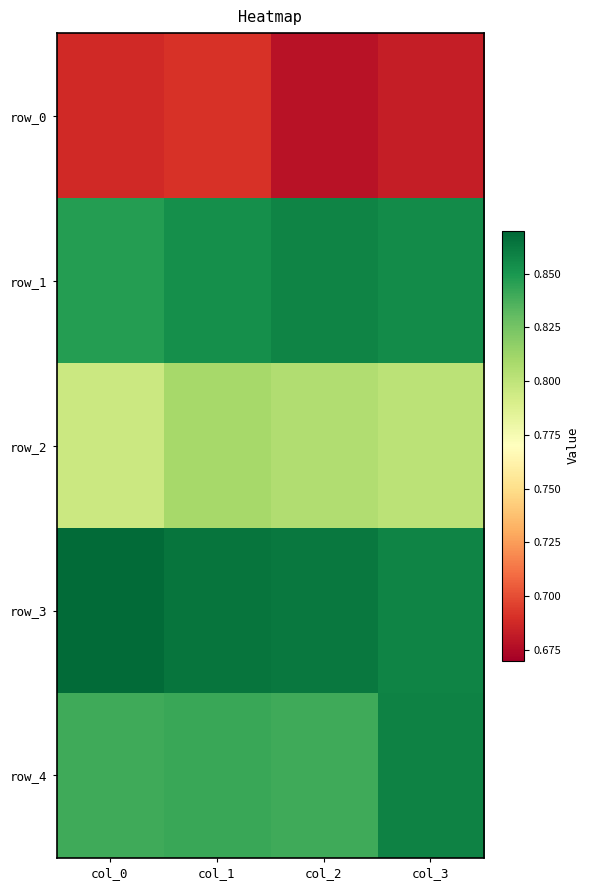

List the labels in order of row_2 value, largest first.

col_1, col_2, col_3, col_0